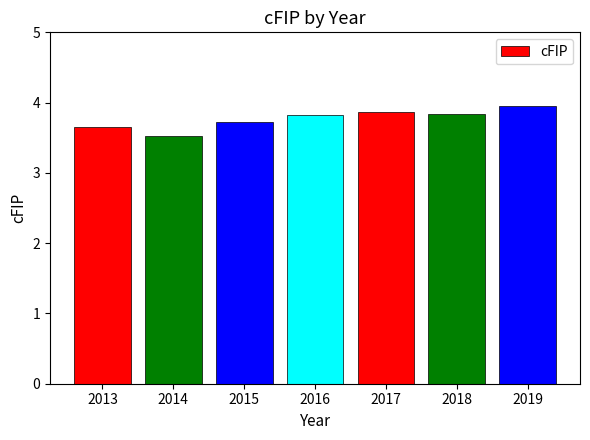

At which category does the chart reach its minimum across all series?

2014